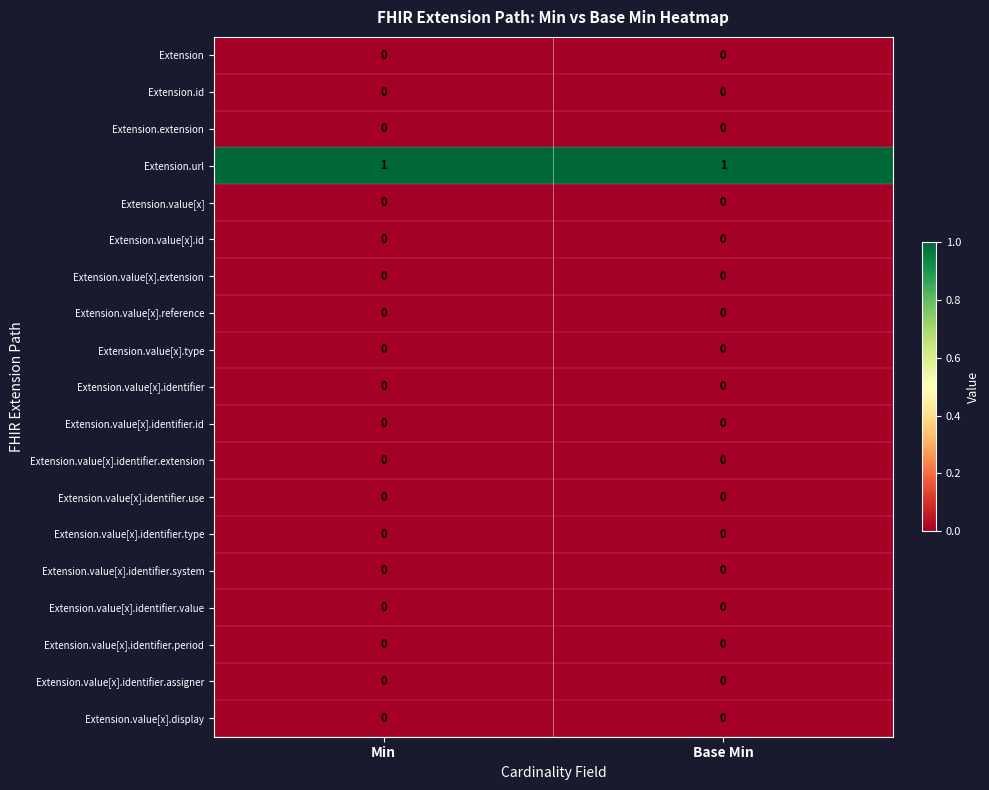

The Extension.value[x].reference series shows 0 at Min. True or false?

True